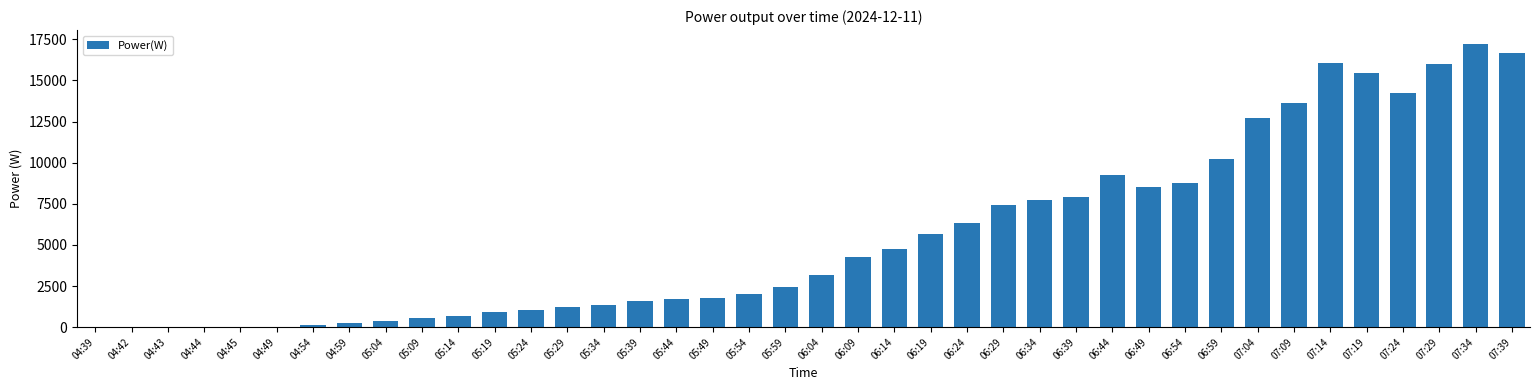

Does the chart contain stacked bars?

No